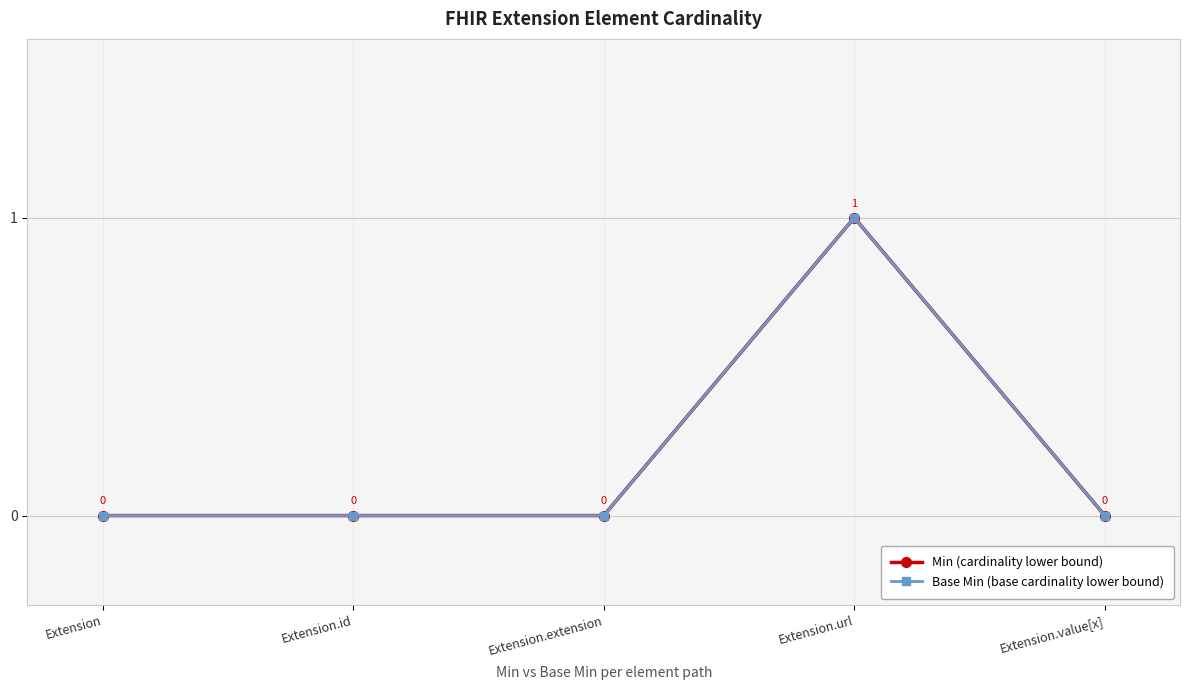

Does the chart have visible grid lines?

Yes